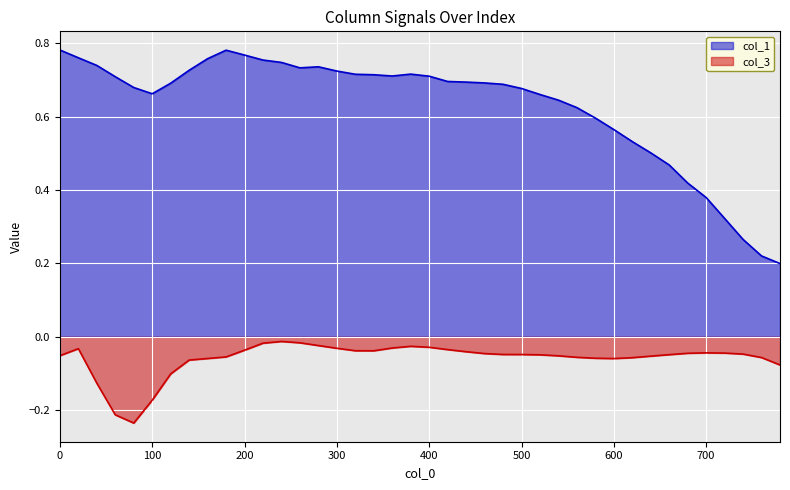

The value of col_3 at 40 is -0.1. True or false?

True